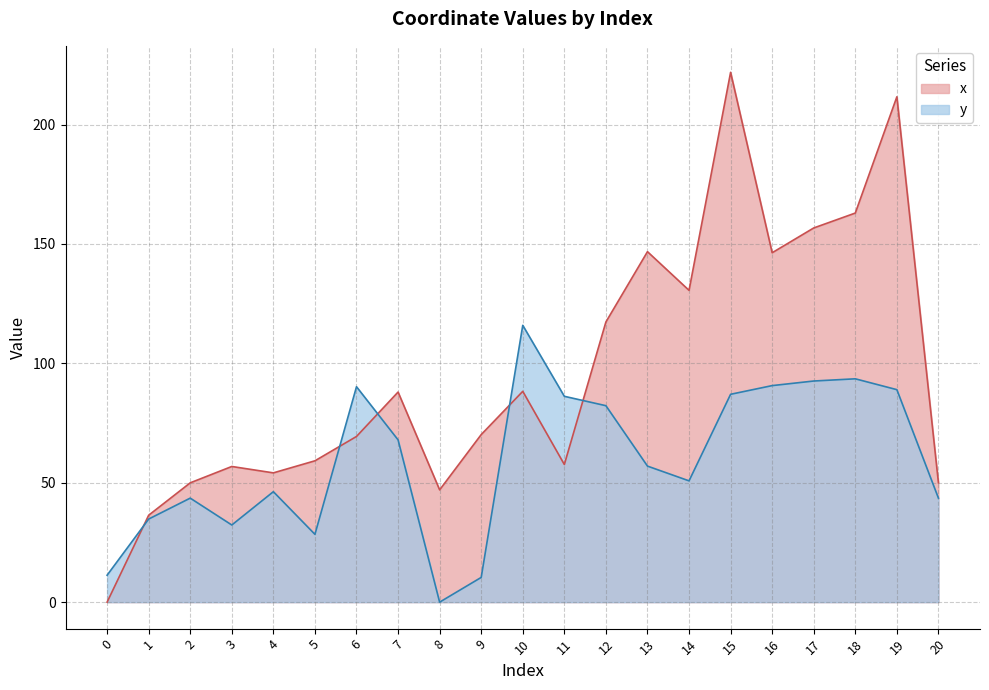

What is the maximum value for x?

221.9